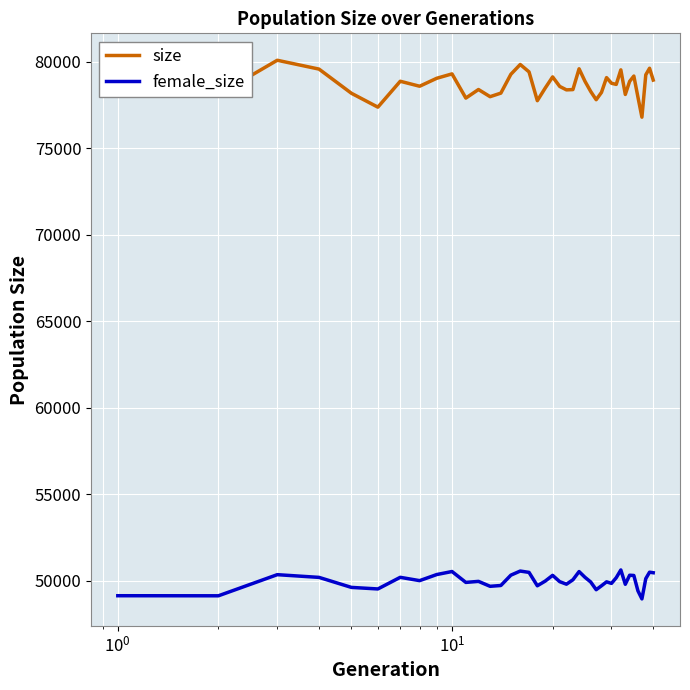

True or false: female_size and size cross at least once.

False